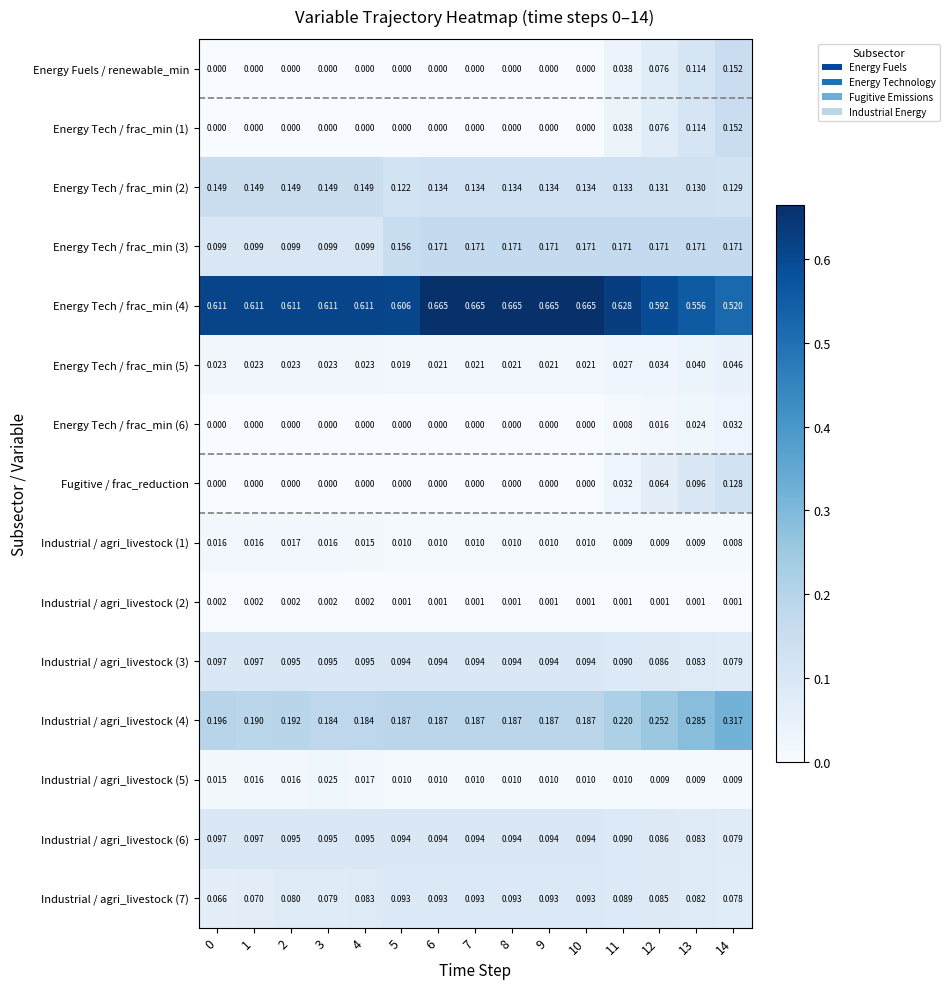

Is the value of Energy Tech / frac_min (5) at 4 greater than the value of Energy Tech / frac_min (4) at 0?

No